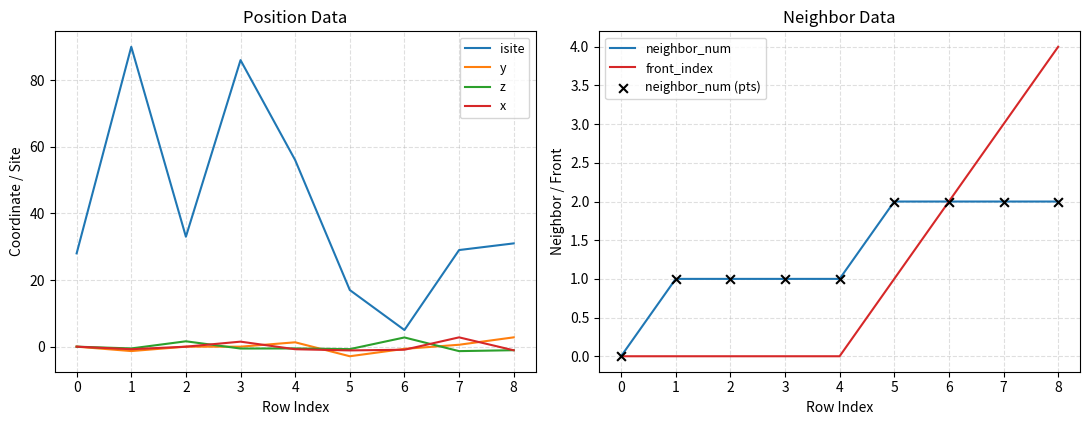

What is the total value across all series at 6?

10.2